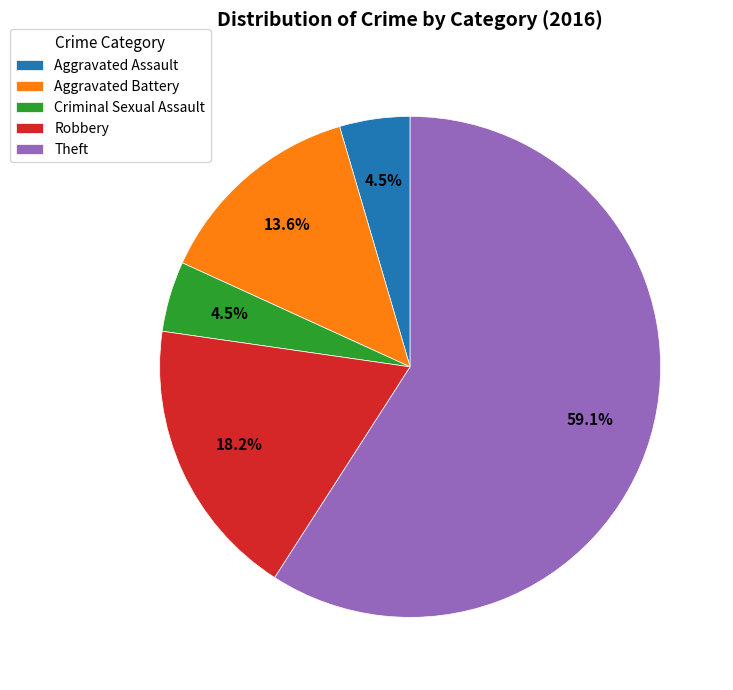

Which category accounts for the majority?

Theft